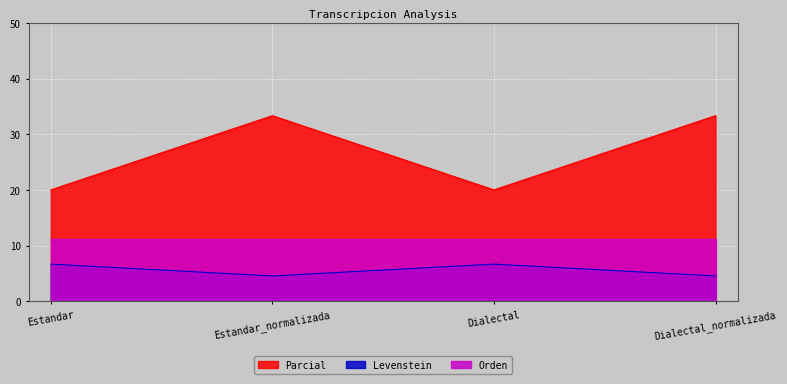

True or false: Parcial and Levenstein intersect in this chart.

False